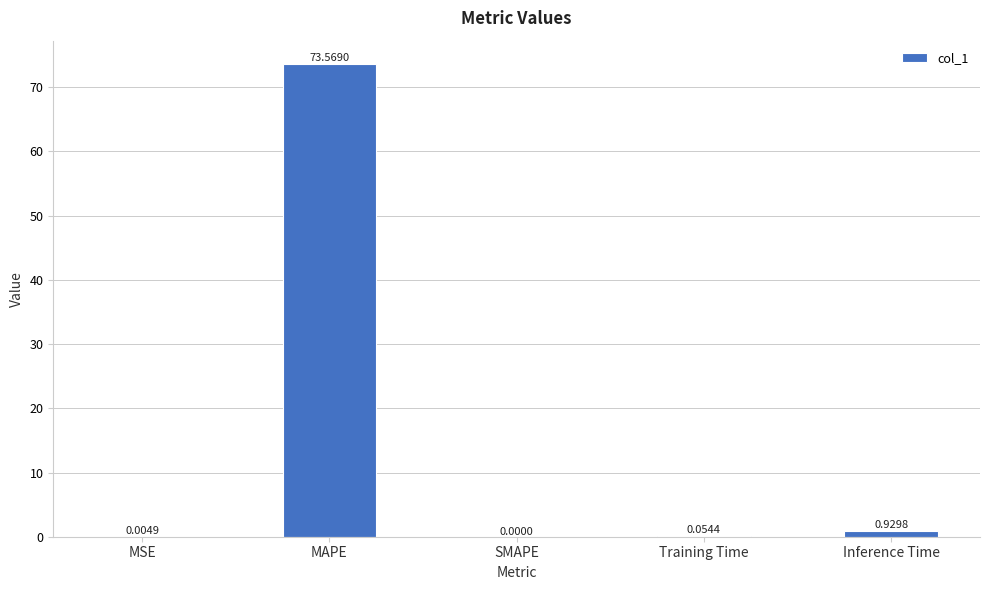

Count the number of categories in the chart.

5